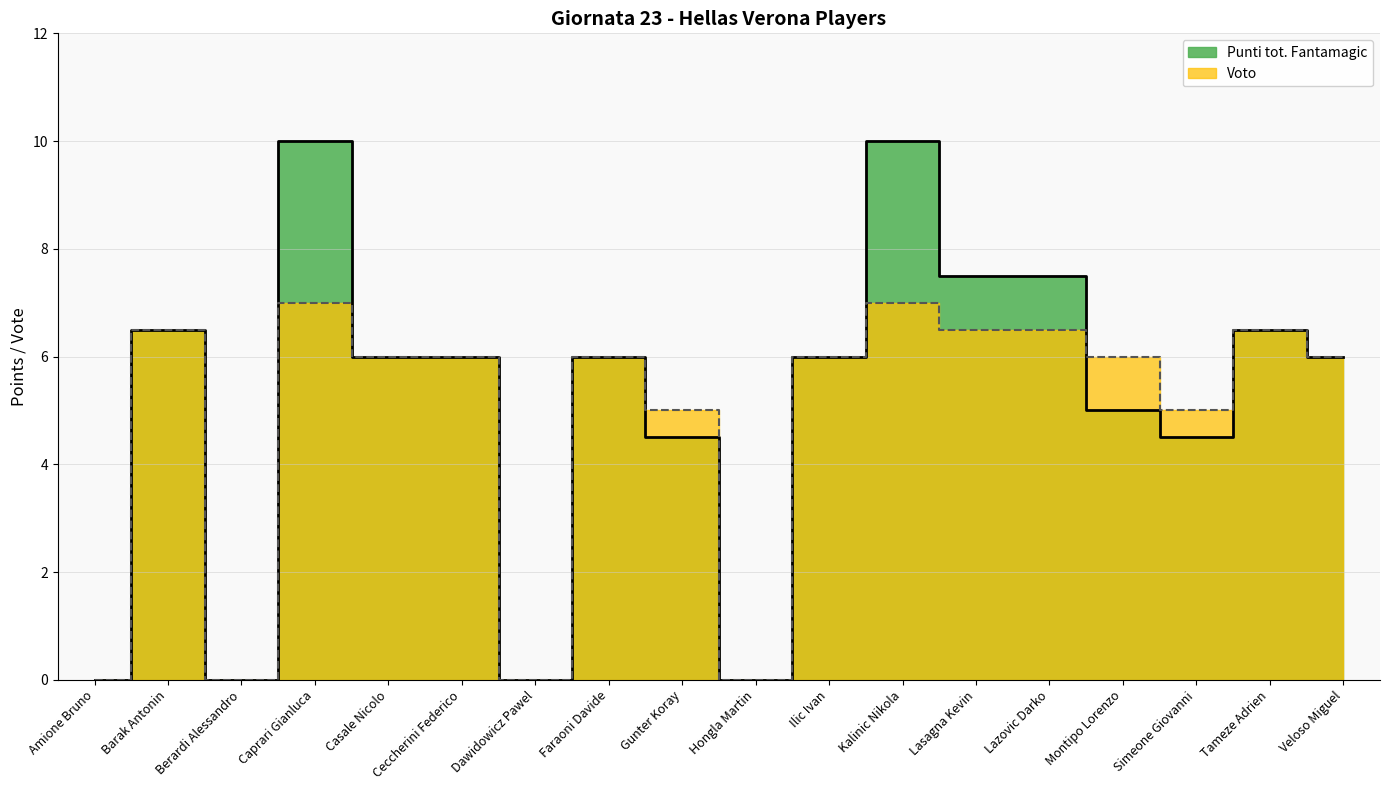

Which series has the largest total across all categories?

Punti tot. Fantamagic